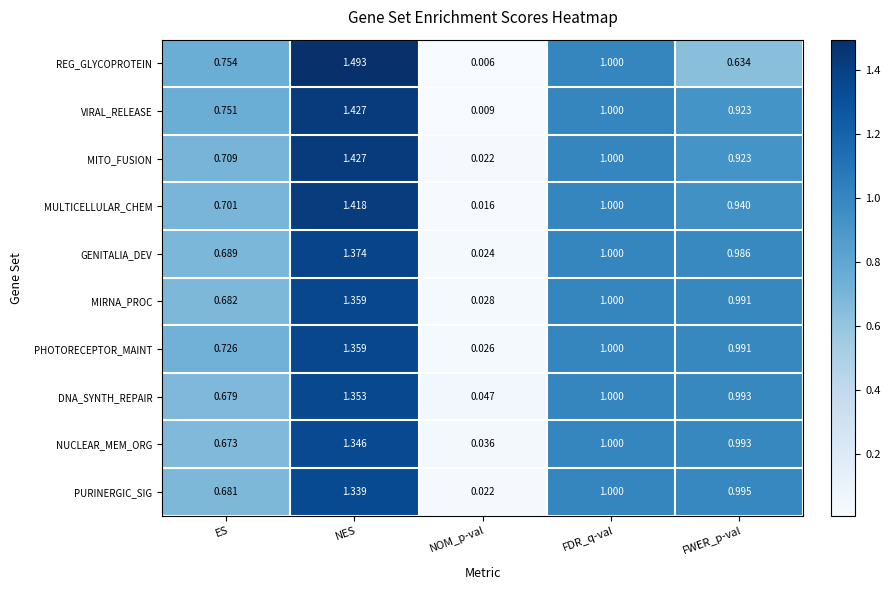

Which label corresponds to the smallest value in the chart?

NOM_p-val